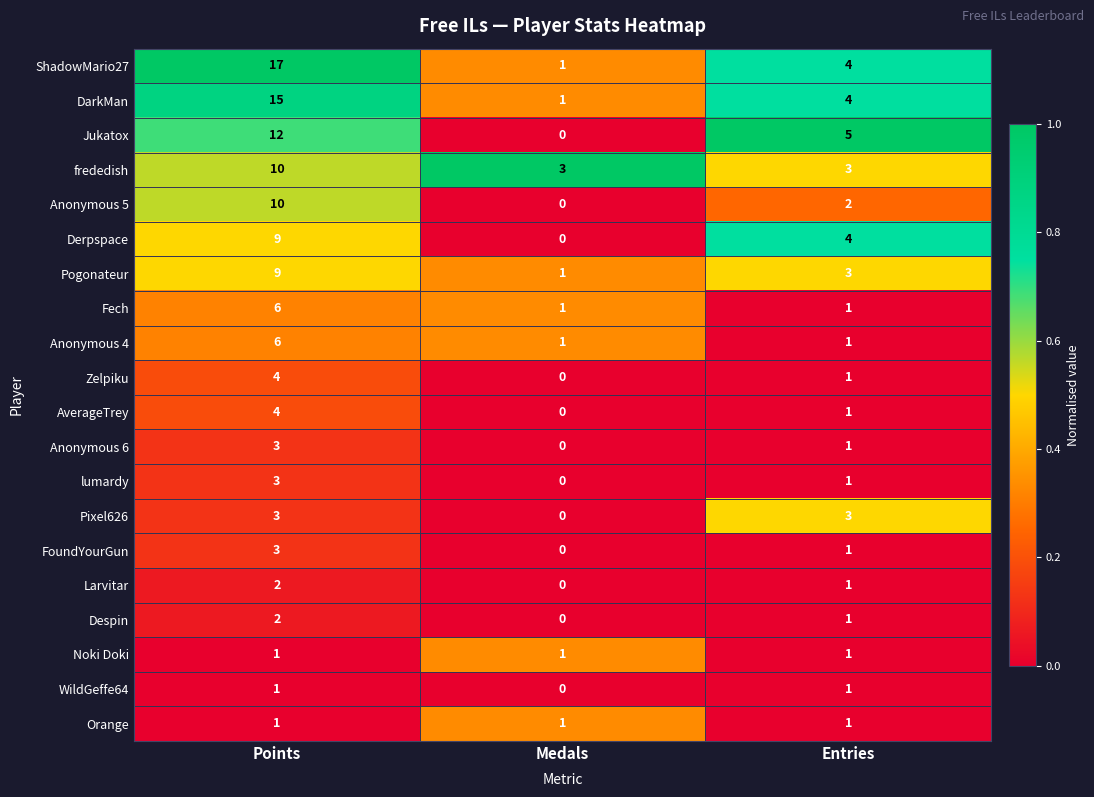

Which label corresponds to the smallest value in the chart?

Medals